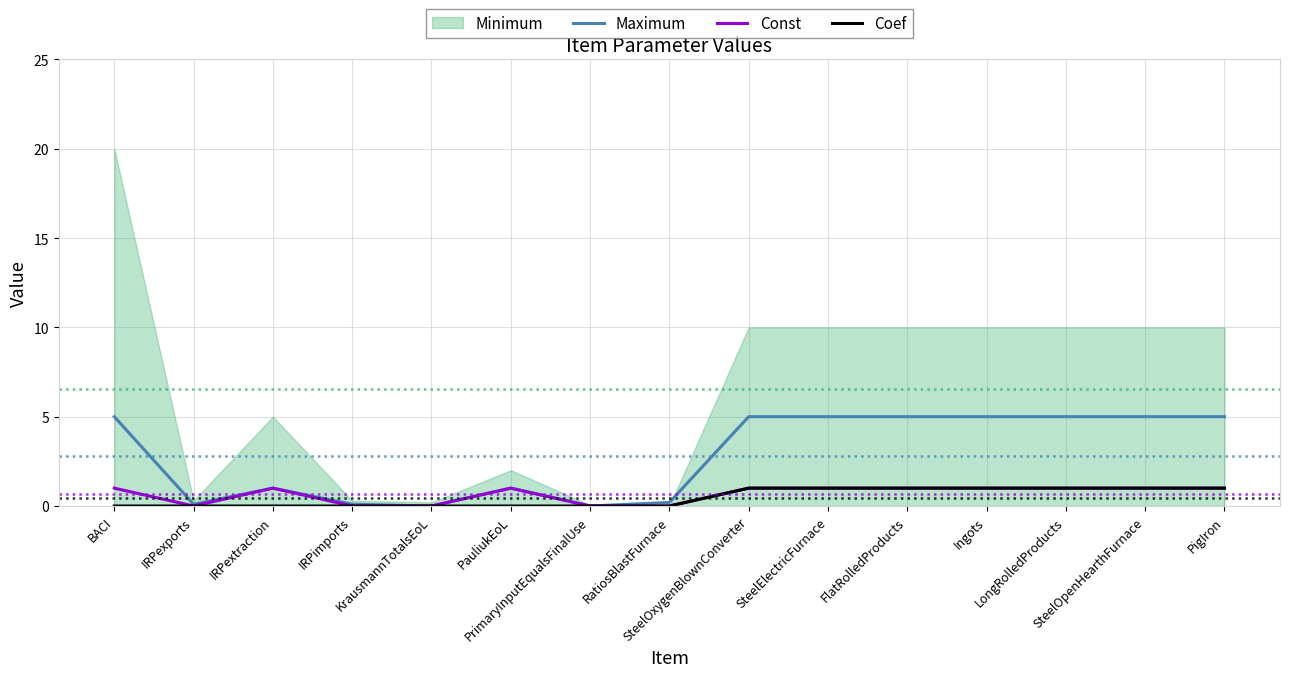

Rank the categories by Const value from lowest to highest.

IRPexports, IRPimports, KrausmannTotalsEoL, PrimaryInputEqualsFinalUse, RatiosBlastFurnace, BACI, IRPextraction, PauliukEoL, SteelOxygenBlownConverter, SteelElectricFurnace, FlatRolledProducts, Ingots, LongRolledProducts, SteelOpenHearthFurnace, PigIron